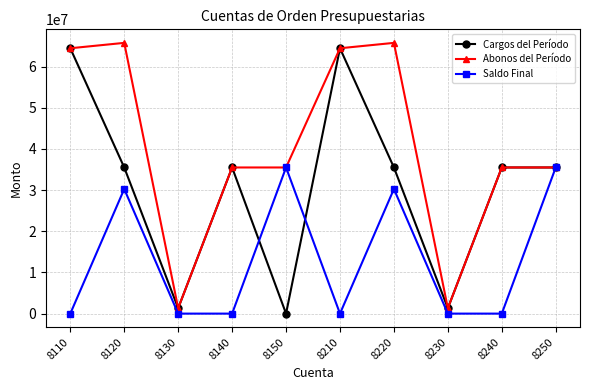

Does the chart have visible grid lines?

Yes